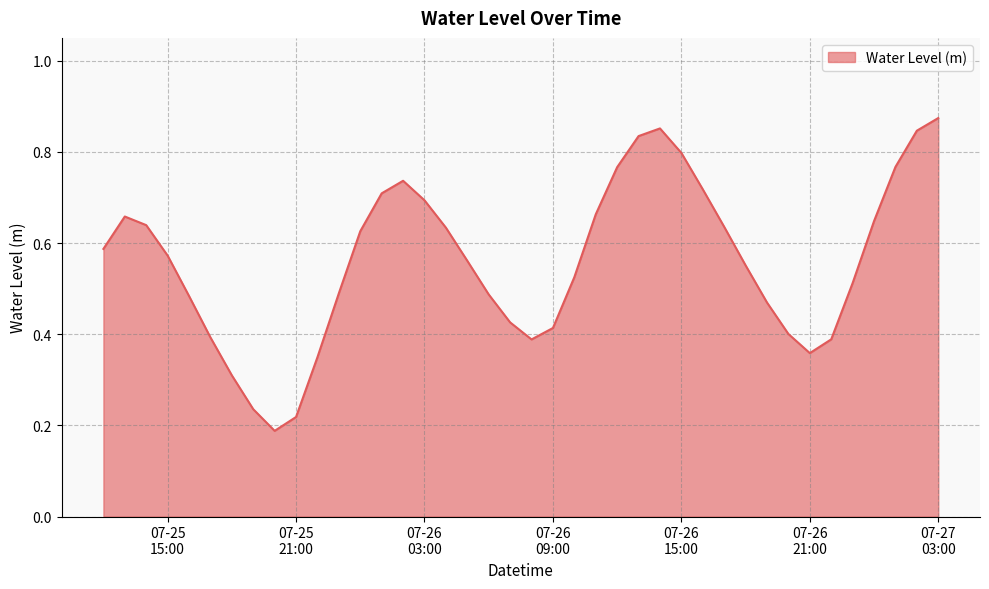

Is this an area chart (filled region under the line)?

Yes